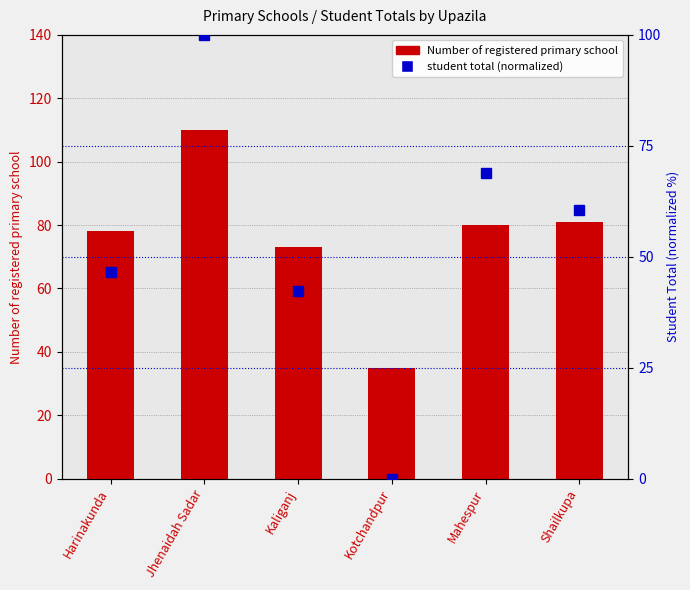

What is the average value of the Number of registered primary school series?

76.2